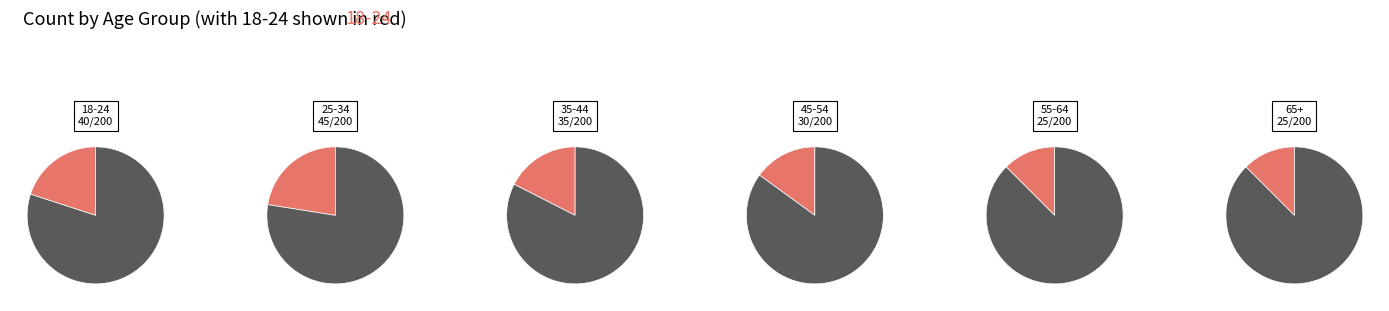

Rank the categories by value from highest to lowest.

25-34, 18-24, 35-44, 45-54, 55-64, 65+